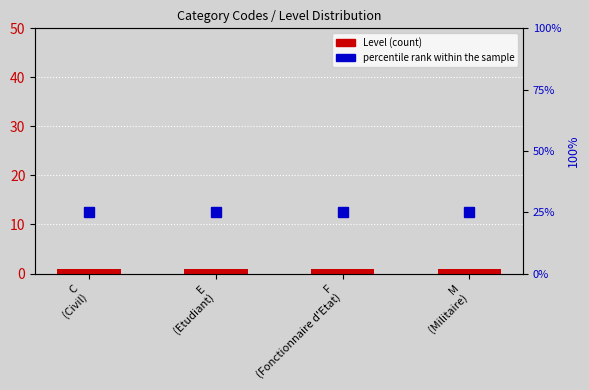

Which category has the lowest value in the Level series?

C
(Civil)